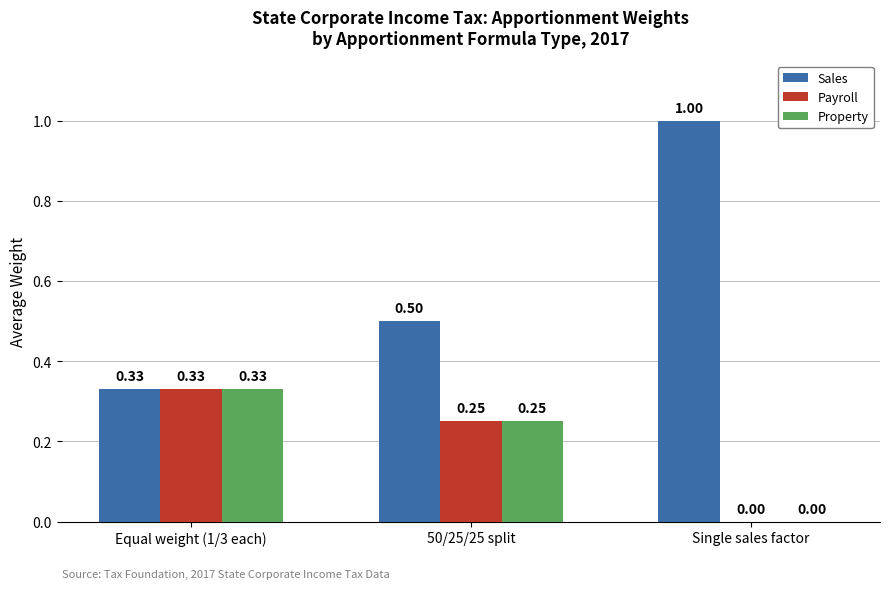

Is the value of Payroll at Single sales factor greater than the value of Property at Equal weight (1/3 each)?

No